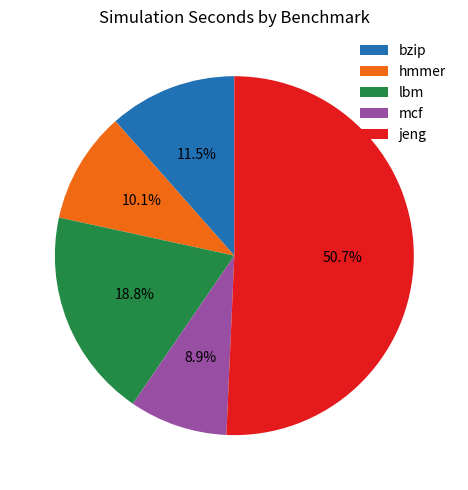

What percentage is the hmmer slice, to the nearest percent?

10%